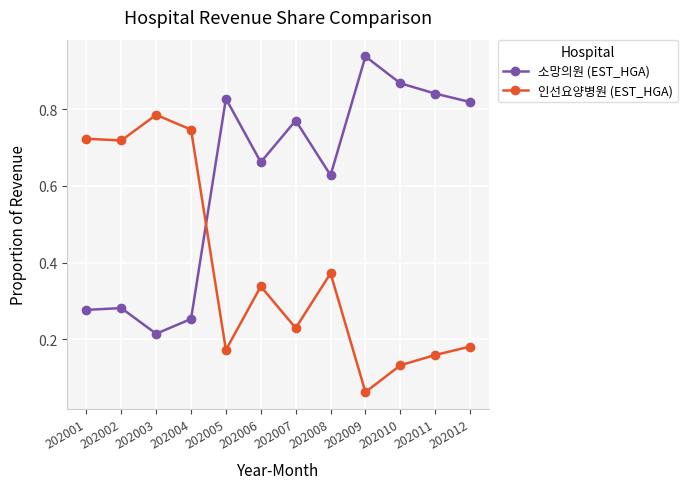

How many times do 소망의원 (EST_HGA) and 인선요양병원 (EST_HGA) cross each other?

1